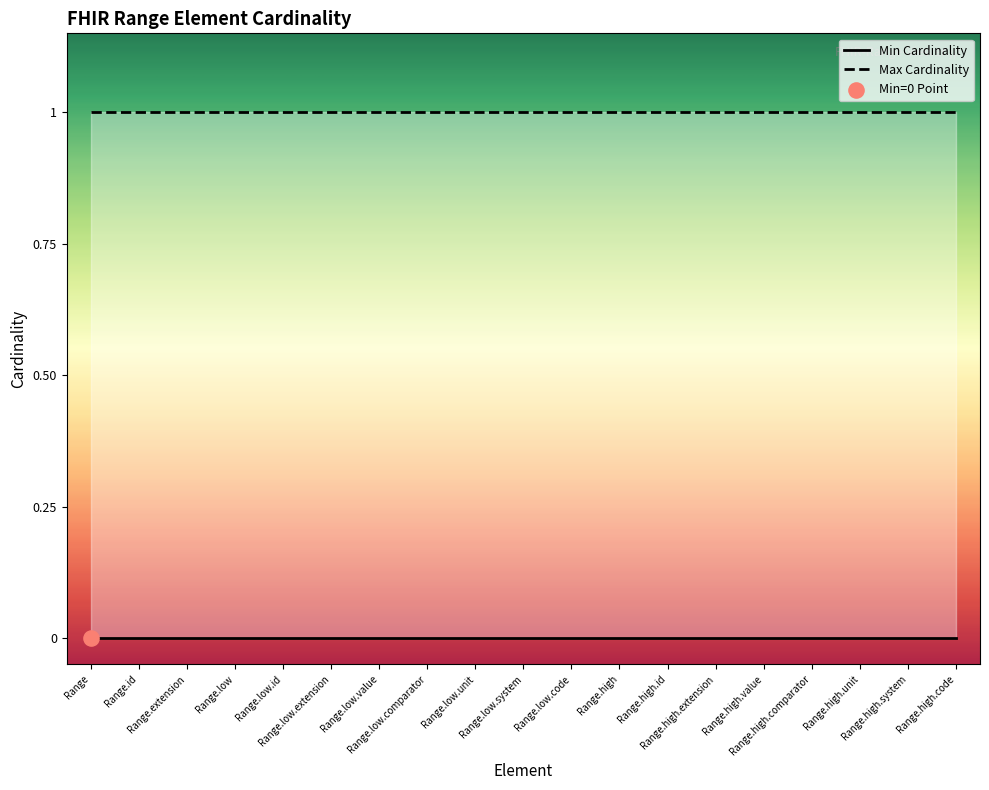

Which series reaches the maximum Y coordinate?

Max Cardinality